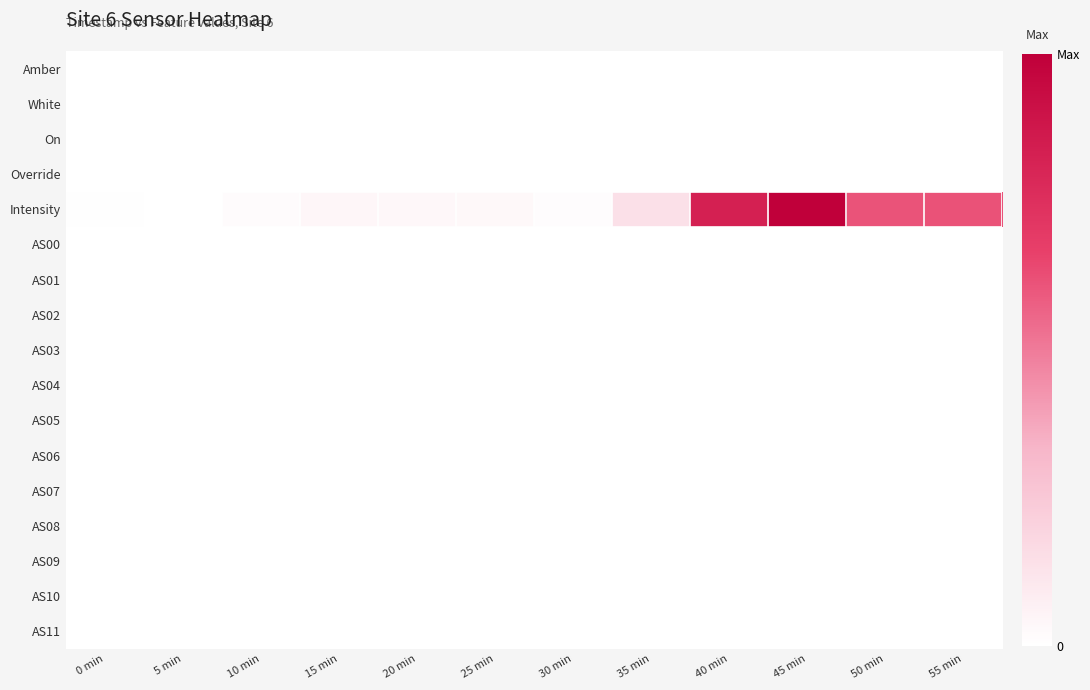

Reading left to right, extract all data points from this chart.

Amber: 0 min=0.0	5 min=0.0	10 min=0.0	15 min=0.0	20 min=0.0	25 min=0.0	30 min=0.0	35 min=0.0	40 min=0.0	45 min=0.0	50 min=0.0	55 min=0.0
White: 0 min=0.0	5 min=0.0	10 min=0.0	15 min=0.0	20 min=0.0	25 min=0.0	30 min=0.0	35 min=0.0	40 min=0.0	45 min=0.0	50 min=0.0	55 min=0.0
On: 0 min=0.0	5 min=0.0	10 min=0.0	15 min=0.0	20 min=0.0	25 min=0.0	30 min=0.0	35 min=0.0	40 min=0.0	45 min=0.0	50 min=0.0	55 min=0.0
Override: 0 min=0.0	5 min=0.0	10 min=0.0	15 min=0.0	20 min=0.0	25 min=0.0	30 min=0.0	35 min=0.0	40 min=0.0	45 min=0.0	50 min=0.0	55 min=0.0
Intensity: 0 min=0.0	5 min=0.0	10 min=0.0	15 min=0.0	20 min=0.0	25 min=0.0	30 min=0.0	35 min=0.1	40 min=0.8	45 min=1.0	50 min=0.6	55 min=0.6
AS00: 0 min=0.0	5 min=0.0	10 min=0.0	15 min=0.0	20 min=0.0	25 min=0.0	30 min=0.0	35 min=0.0	40 min=0.0	45 min=0.0	50 min=0.0	55 min=0.0
AS01: 0 min=0.0	5 min=0.0	10 min=0.0	15 min=0.0	20 min=0.0	25 min=0.0	30 min=0.0	35 min=0.0	40 min=0.0	45 min=0.0	50 min=0.0	55 min=0.0
AS02: 0 min=0.0	5 min=0.0	10 min=0.0	15 min=0.0	20 min=0.0	25 min=0.0	30 min=0.0	35 min=0.0	40 min=0.0	45 min=0.0	50 min=0.0	55 min=0.0
AS03: 0 min=0.0	5 min=0.0	10 min=0.0	15 min=0.0	20 min=0.0	25 min=0.0	30 min=0.0	35 min=0.0	40 min=0.0	45 min=0.0	50 min=0.0	55 min=0.0
AS04: 0 min=0.0	5 min=0.0	10 min=0.0	15 min=0.0	20 min=0.0	25 min=0.0	30 min=0.0	35 min=0.0	40 min=0.0	45 min=0.0	50 min=0.0	55 min=0.0
AS05: 0 min=0.0	5 min=0.0	10 min=0.0	15 min=0.0	20 min=0.0	25 min=0.0	30 min=0.0	35 min=0.0	40 min=0.0	45 min=0.0	50 min=0.0	55 min=0.0
AS06: 0 min=0.0	5 min=0.0	10 min=0.0	15 min=0.0	20 min=0.0	25 min=0.0	30 min=0.0	35 min=0.0	40 min=0.0	45 min=0.0	50 min=0.0	55 min=0.0
AS07: 0 min=0.0	5 min=0.0	10 min=0.0	15 min=0.0	20 min=0.0	25 min=0.0	30 min=0.0	35 min=0.0	40 min=0.0	45 min=0.0	50 min=0.0	55 min=0.0
AS08: 0 min=0.0	5 min=0.0	10 min=0.0	15 min=0.0	20 min=0.0	25 min=0.0	30 min=0.0	35 min=0.0	40 min=0.0	45 min=0.0	50 min=0.0	55 min=0.0
AS09: 0 min=0.0	5 min=0.0	10 min=0.0	15 min=0.0	20 min=0.0	25 min=0.0	30 min=0.0	35 min=0.0	40 min=0.0	45 min=0.0	50 min=0.0	55 min=0.0
AS10: 0 min=0.0	5 min=0.0	10 min=0.0	15 min=0.0	20 min=0.0	25 min=0.0	30 min=0.0	35 min=0.0	40 min=0.0	45 min=0.0	50 min=0.0	55 min=0.0
AS11: 0 min=0.0	5 min=0.0	10 min=0.0	15 min=0.0	20 min=0.0	25 min=0.0	30 min=0.0	35 min=0.0	40 min=0.0	45 min=0.0	50 min=0.0	55 min=0.0